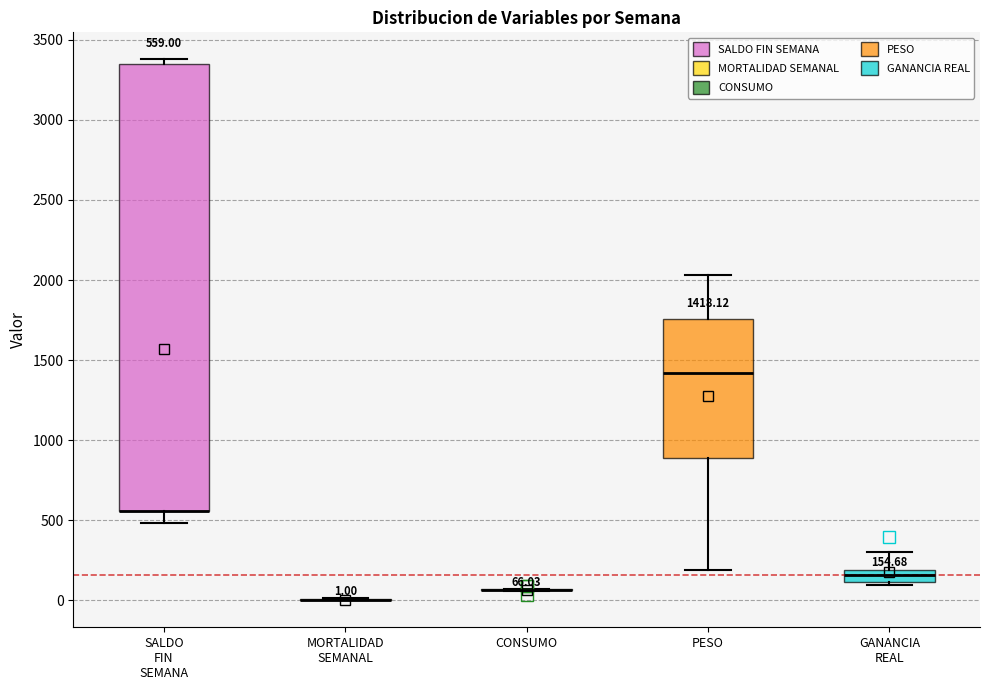

Which box is the tallest, from its lower edge to its upper edge?

SALDO FIN SEMANA